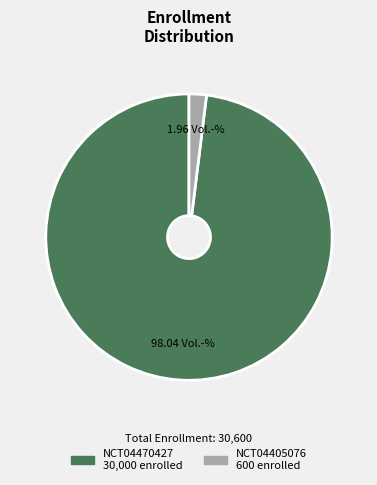

Is there any slice that represents more than half of the pie?

Yes